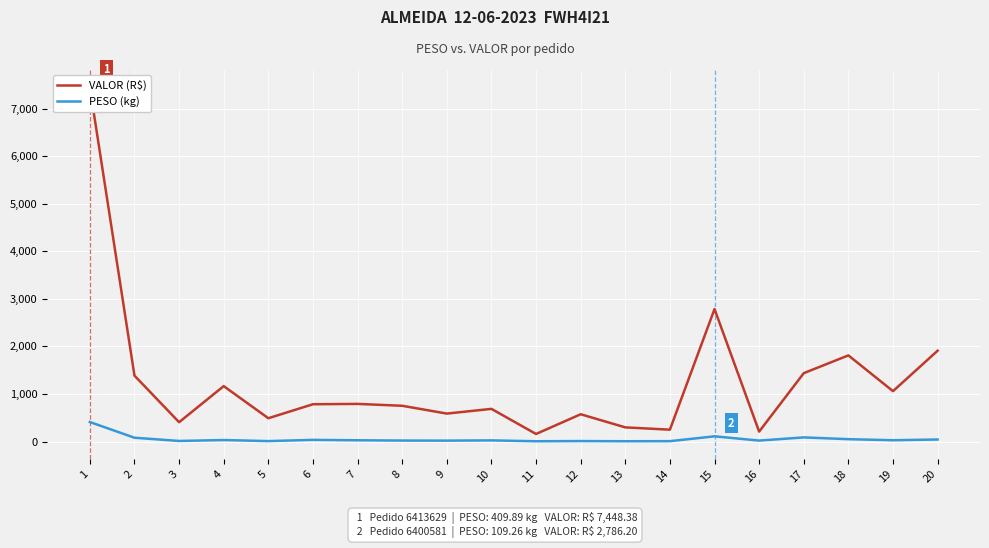

What is the sum of all VALOR (R$) values?

24990.8